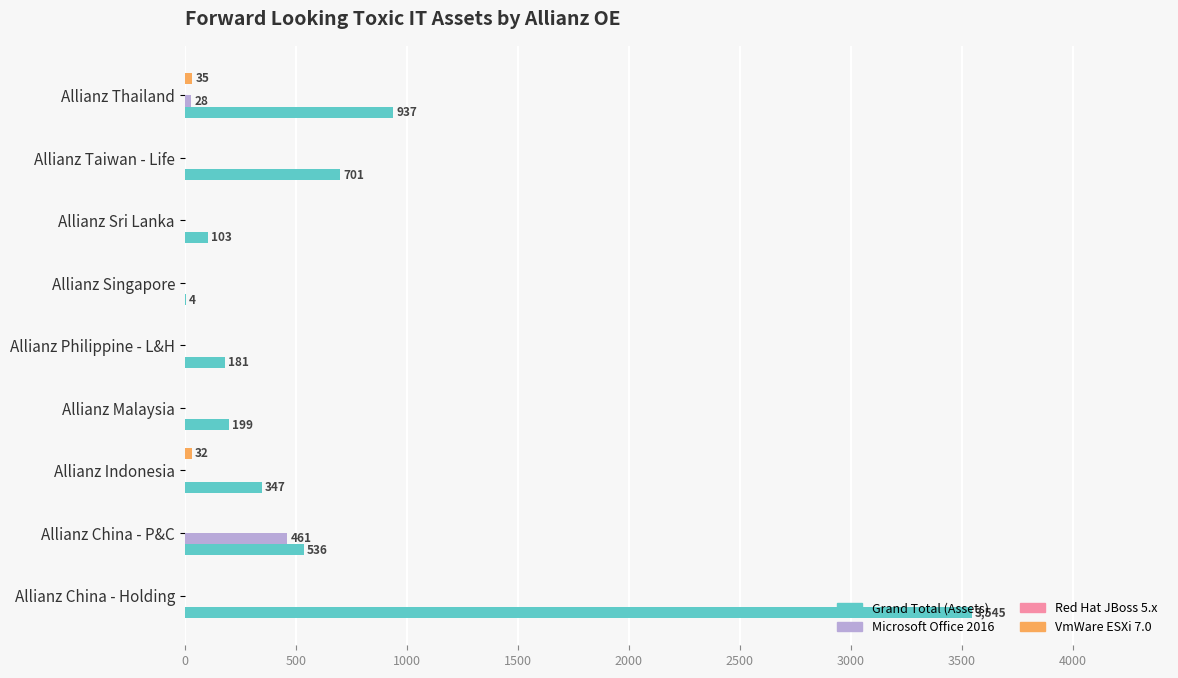

The Microsoft Office 2016 series shows -272 at Allianz Philippine - L&H. True or false?

False